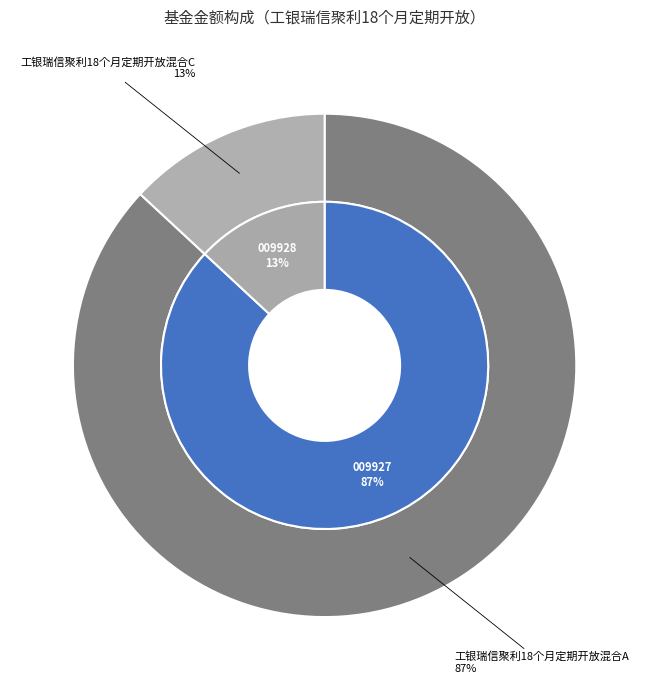

Which slice represents more than half of the pie?

工银瑞信聚利18个月定期开放混合A